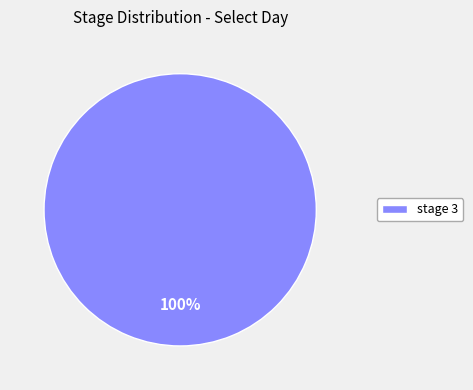

How many segments does this pie chart have?

1